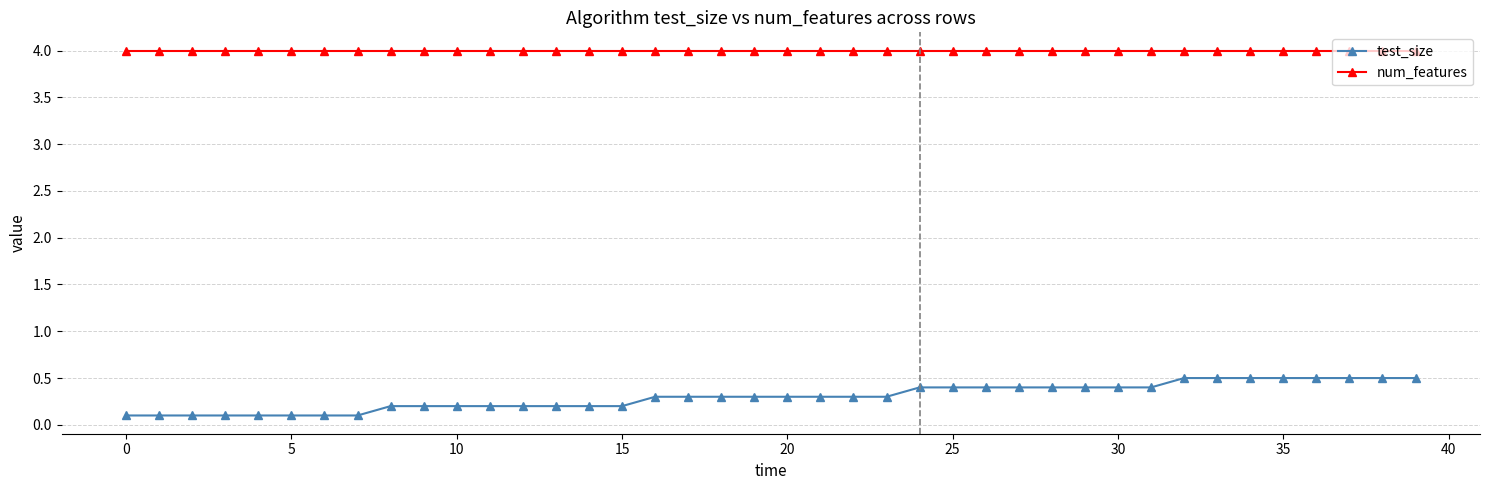

Rank the series by their maximum value, from highest to lowest.

num_features, test_size